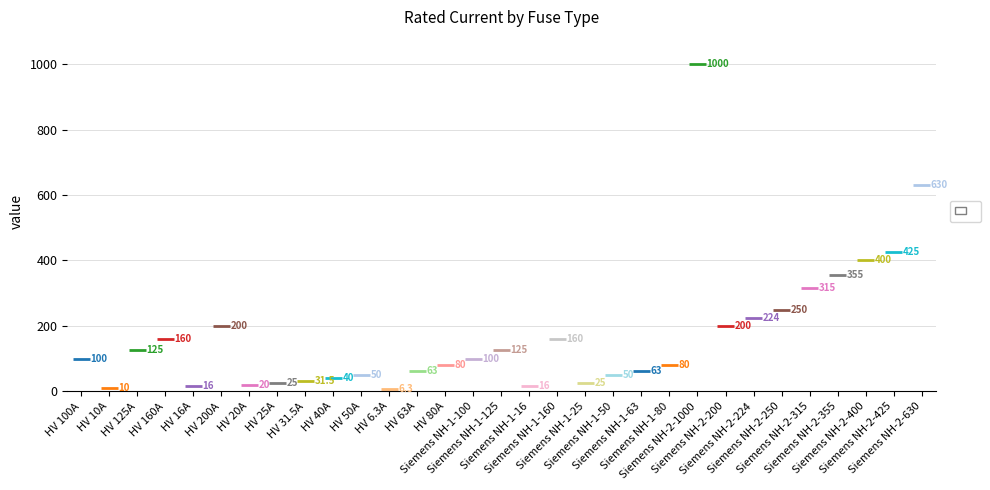

Count the number of data series in this chart.

1